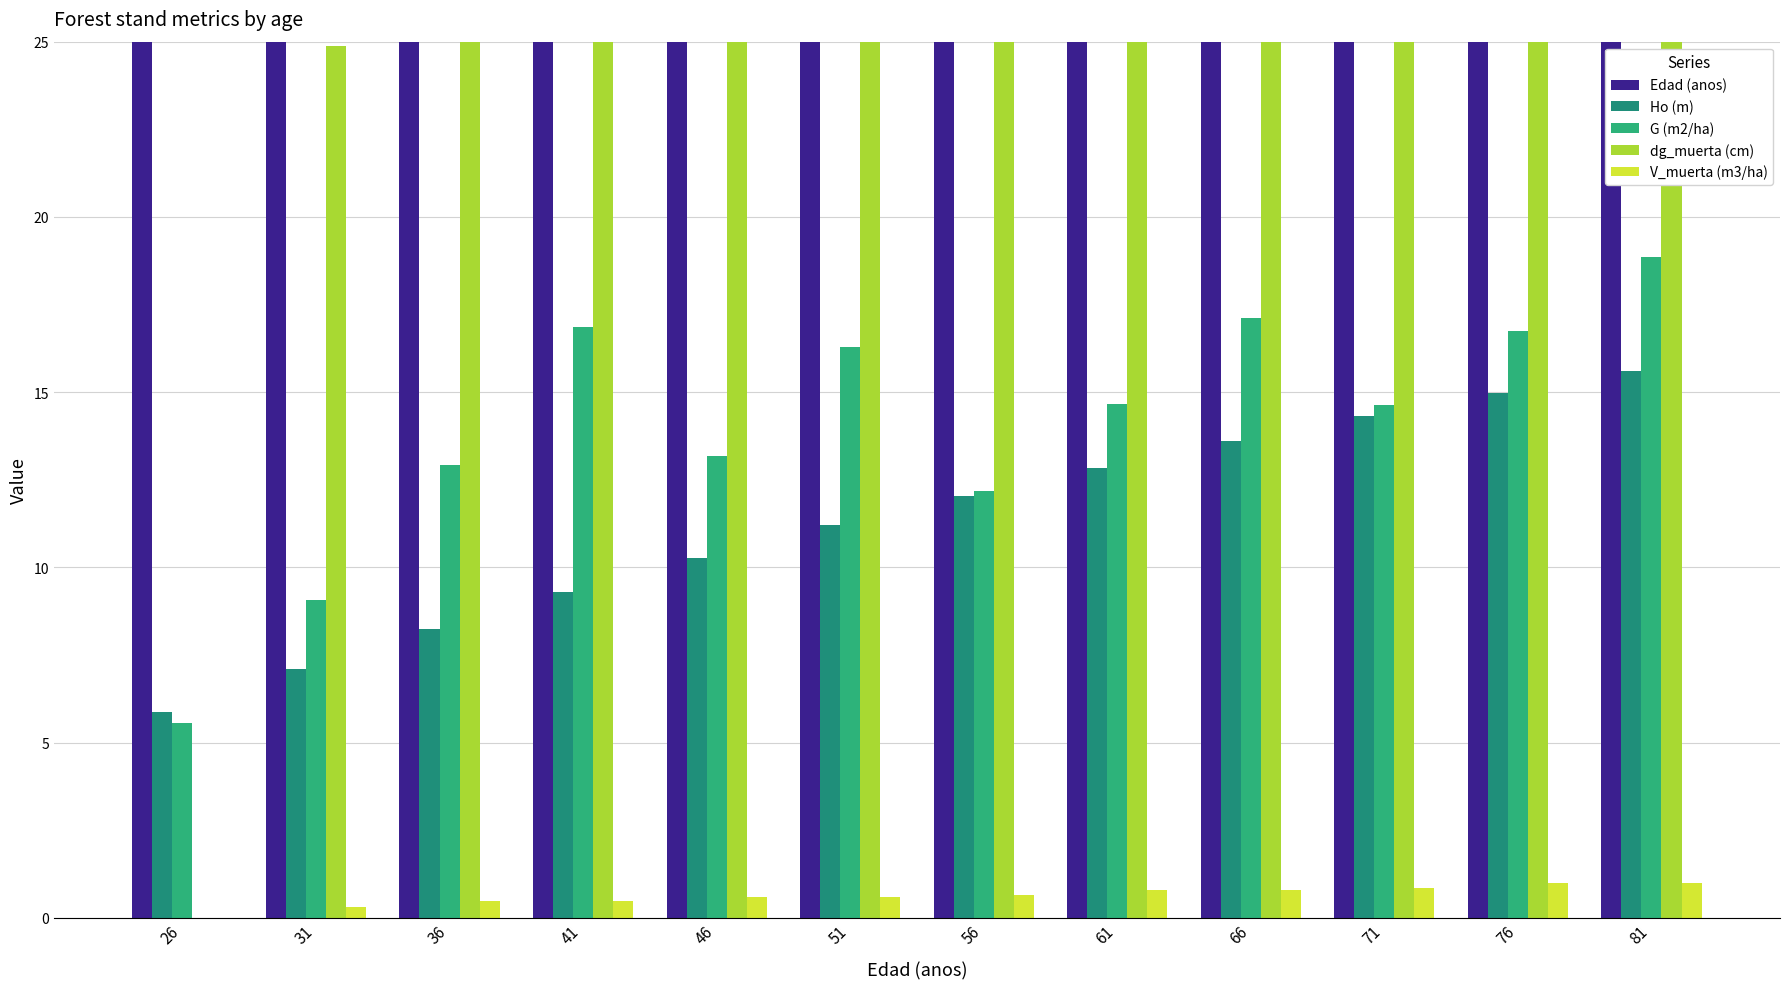

What value does the V_muerta (m3/ha) series have at 61?

0.8